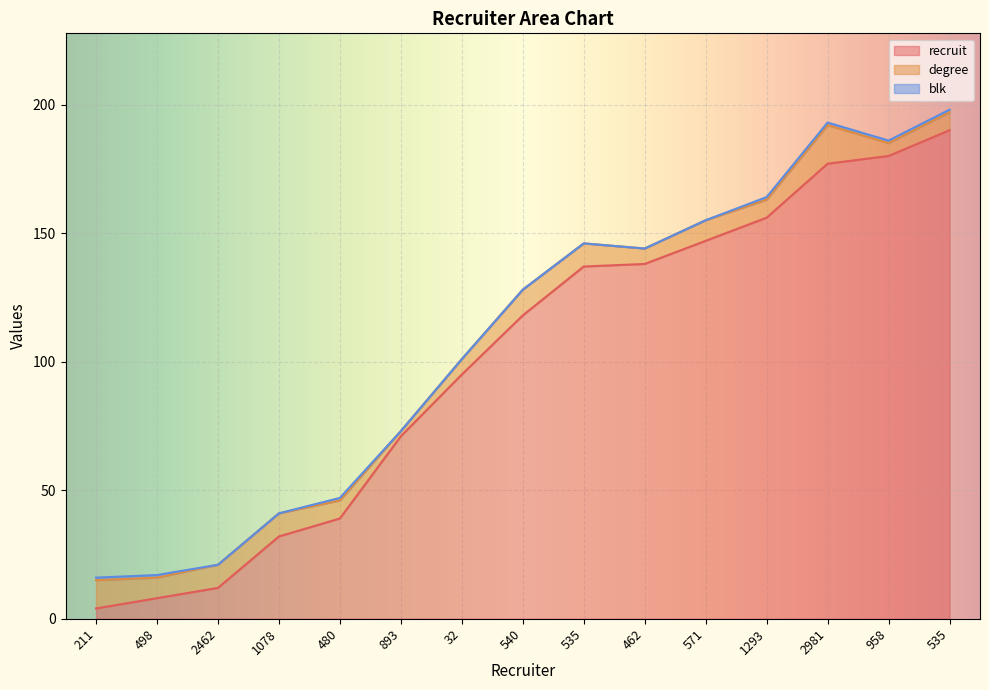

What is the spread (max minus min) of values at 1293?

155